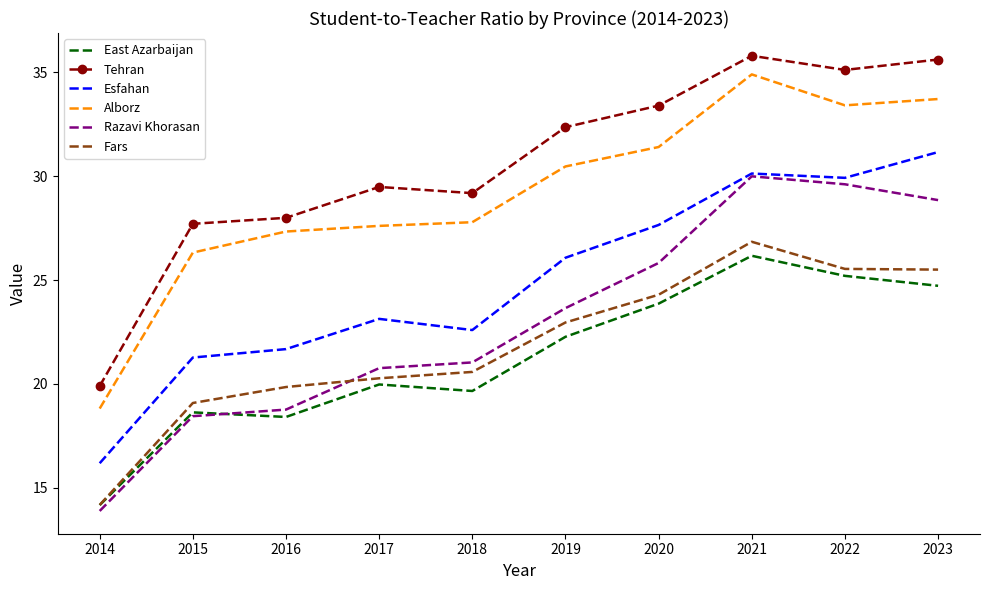

What is the smallest value displayed?

13.9